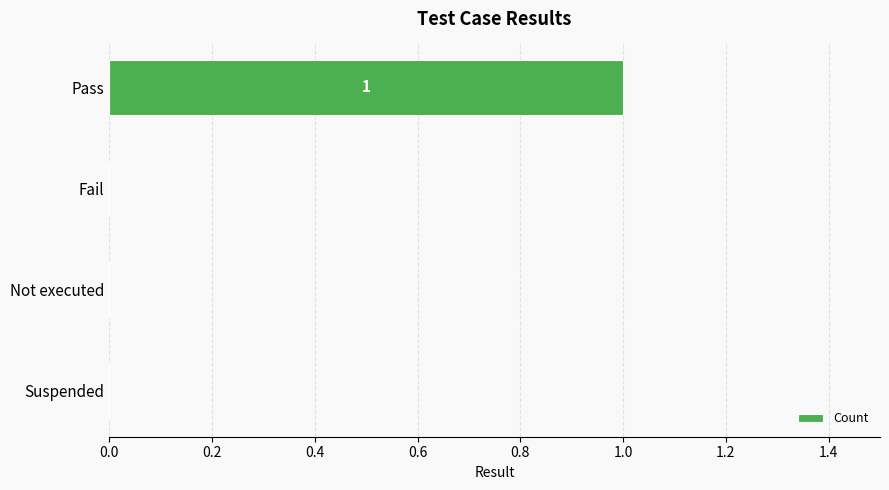

Which label corresponds to the largest value in the chart?

Pass